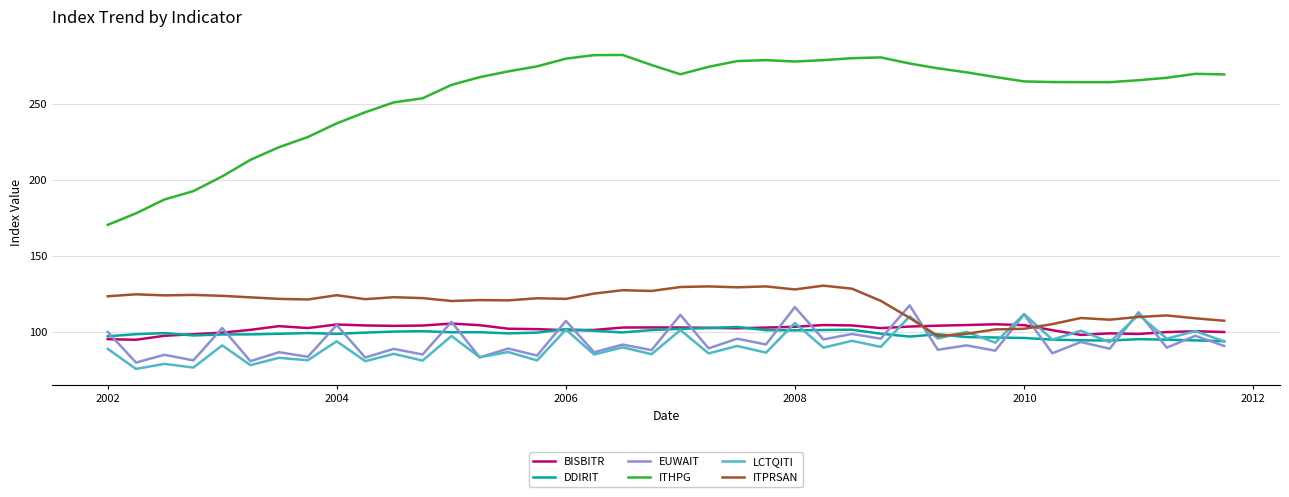

What are all the series names shown in the legend?

BISBITR, DDIRIT, EUWAIT, ITHPG, LCTQITI, ITPRSAN